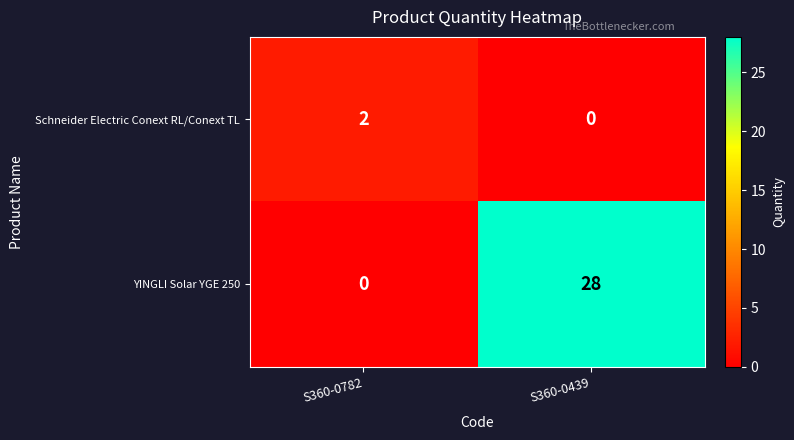

Which category has the lowest value in the Schneider Electric Conext RL/Conext TL series?

S360-0439